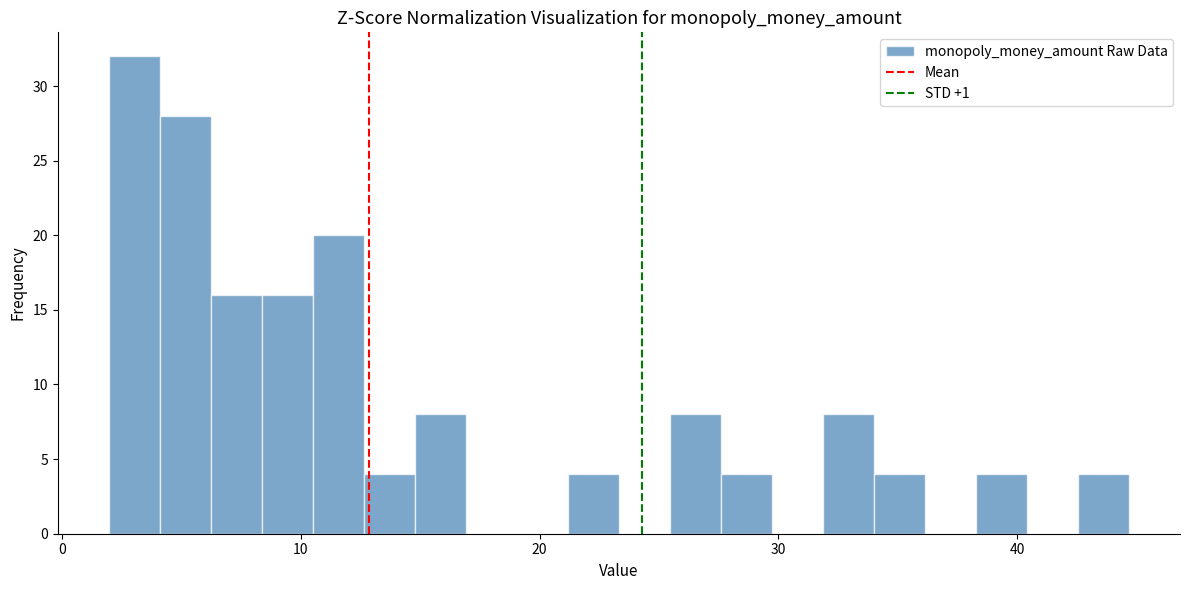

Read against the x-axis, roughly where is the centre of the tallest bar?

3